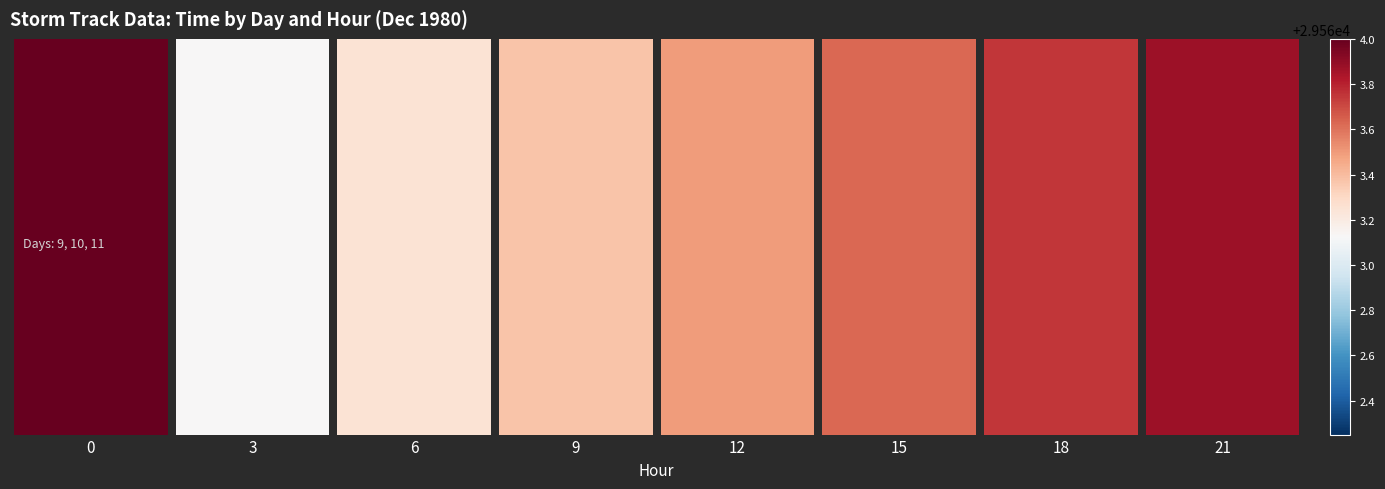

How many data points in val_time are above 29563?

8